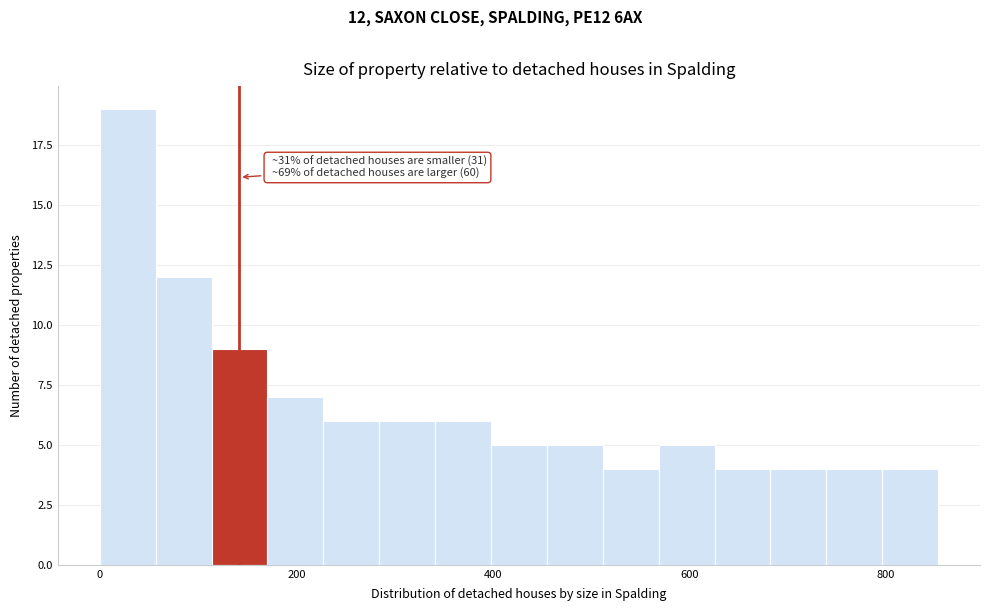

Around what value on the x-axis is the tallest bar? Give the approximate position of its centre, as read against the axis.

20